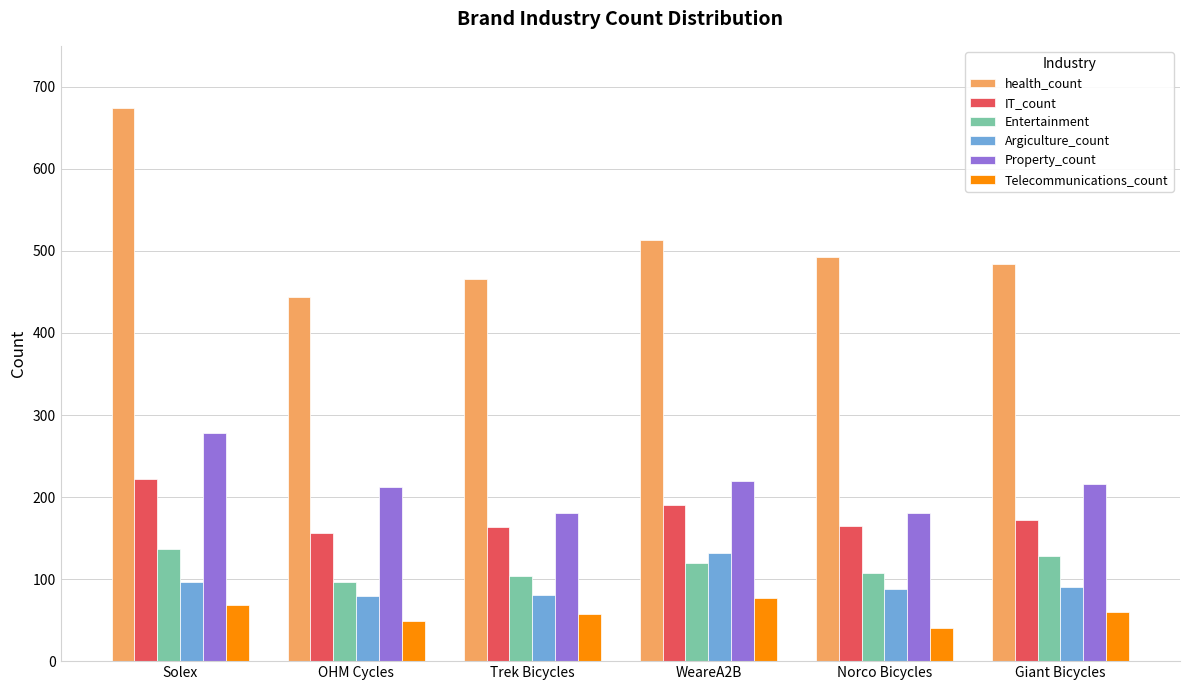

Where is Entertainment nearest to the value 117?

WeareA2B